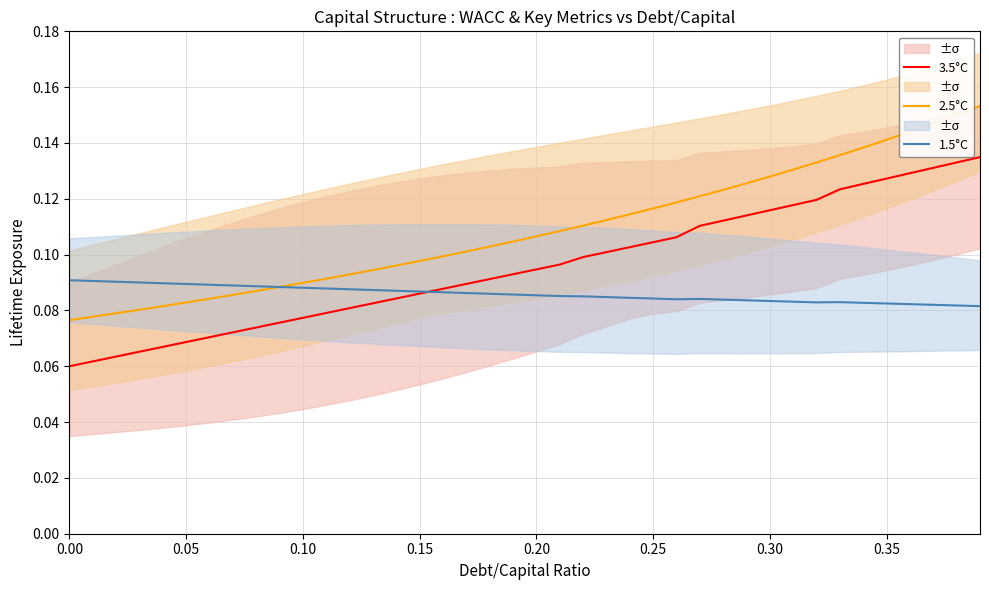

True or false: 2.5°C and 3.5°C intersect in this chart.

False